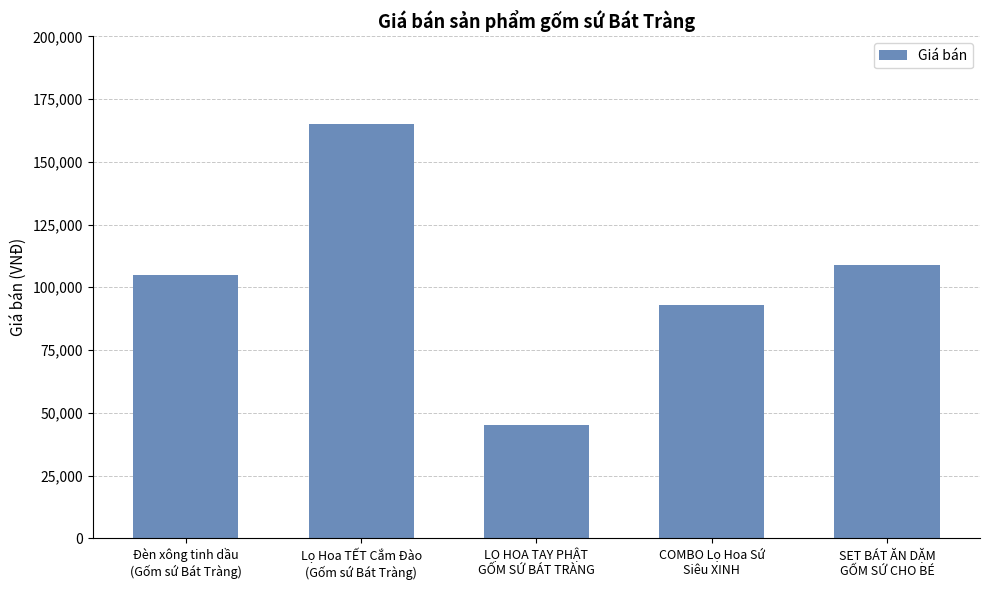

What is the change in value from LỌ HOA TAY PHẬT
GỐM SỨ BÁT TRÀNG to COMBO Lọ Hoa Sứ
Siêu XINH?

+48000